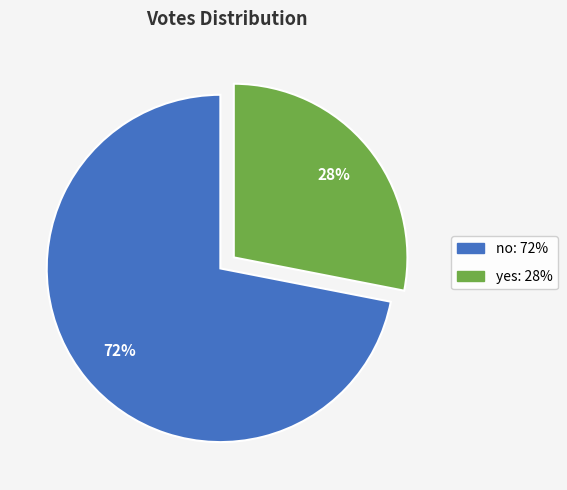

True or false: no accounts for 85% of the total.

False